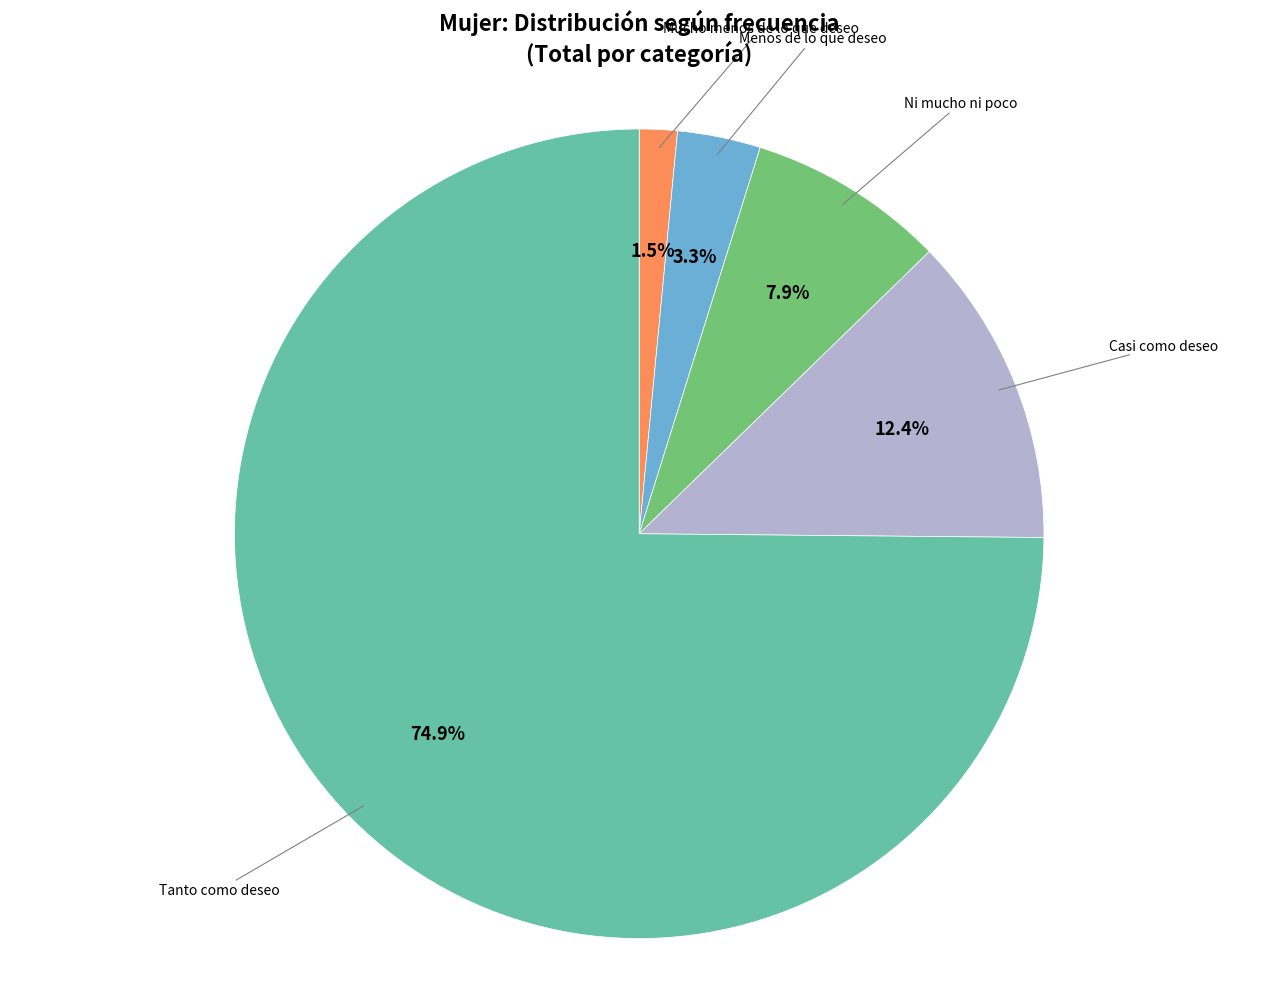

Is there a majority slice in this chart?

Yes